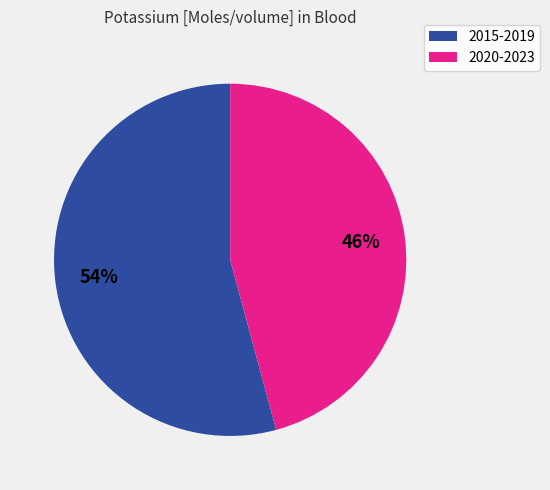

Does any single category account for the majority?

Yes